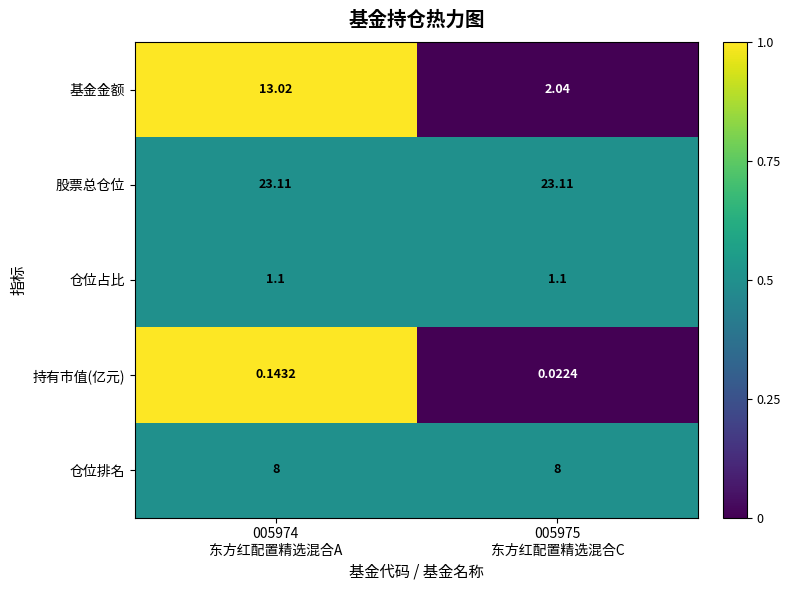

At which category is the sum across all series the highest?

005974
东方红配置精选混合A